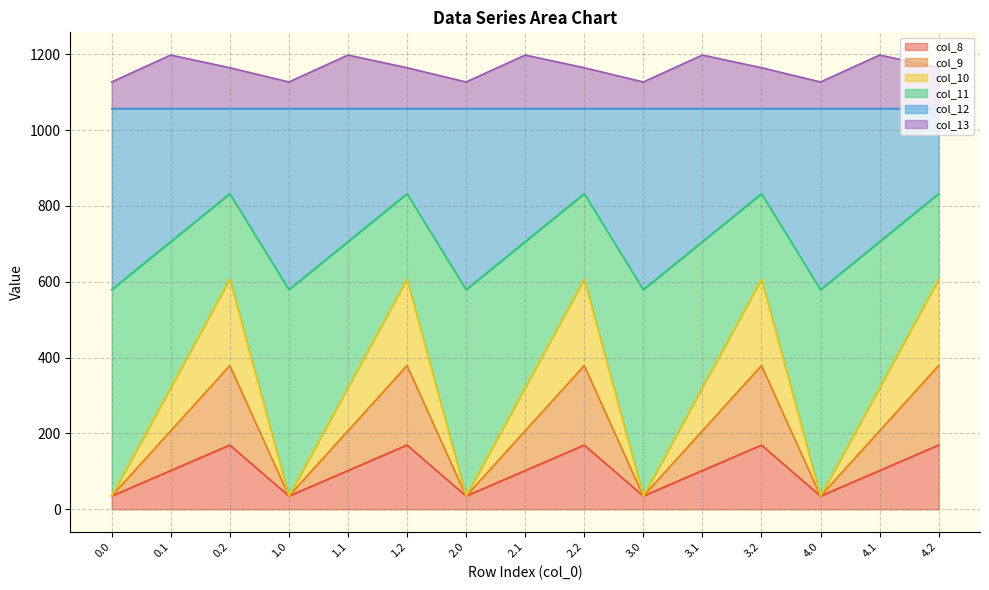

Count the number of categories in the chart.

15